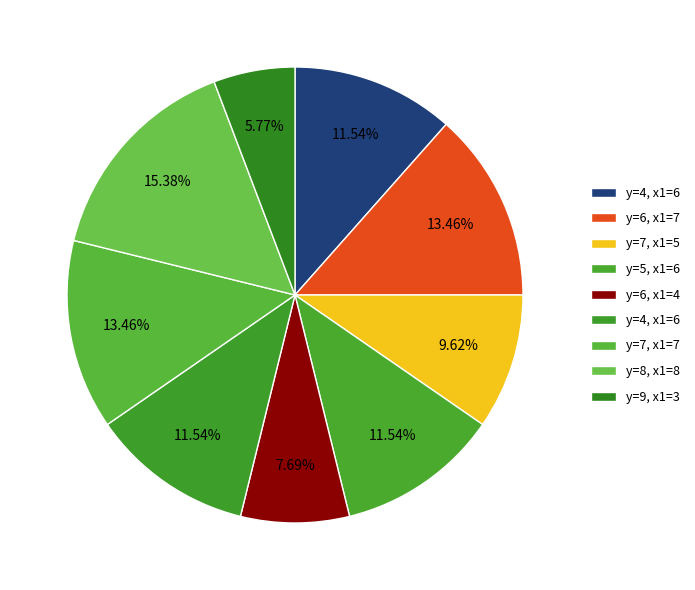

Count the number of slices in the pie.

9